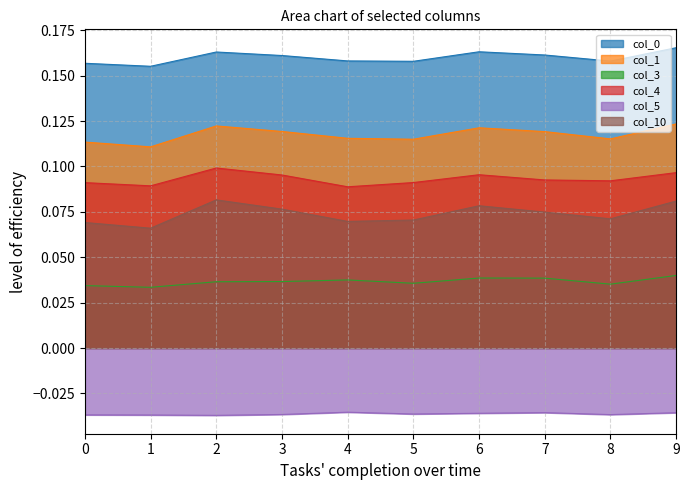

How many lines are shown in the chart?

6